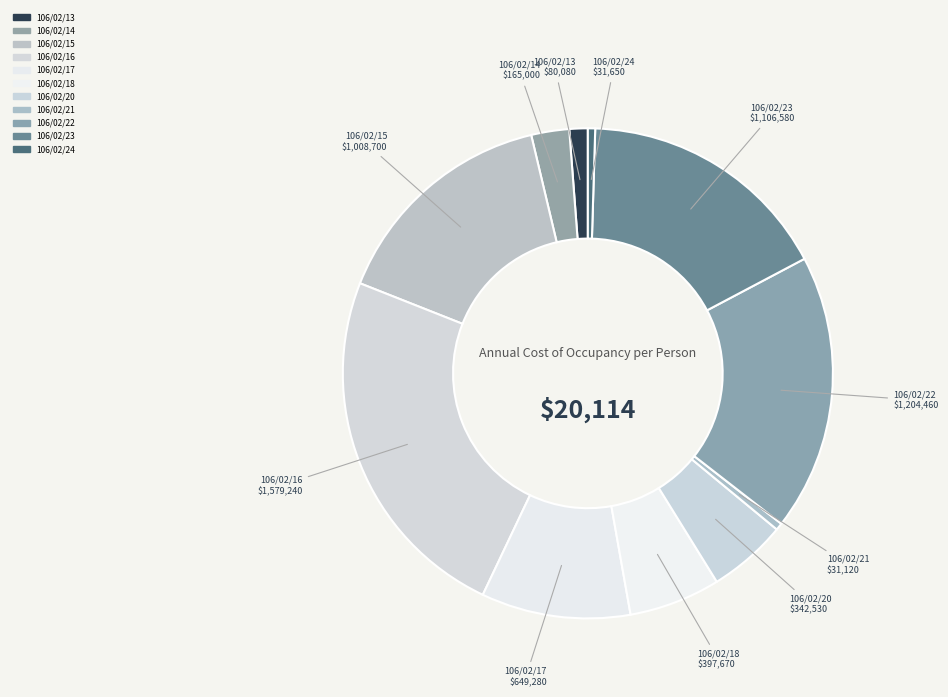

Rank the categories by value from lowest to highest.

106/02/21, 106/02/24, 106/02/13, 106/02/14, 106/02/20, 106/02/18, 106/02/17, 106/02/15, 106/02/23, 106/02/22, 106/02/16